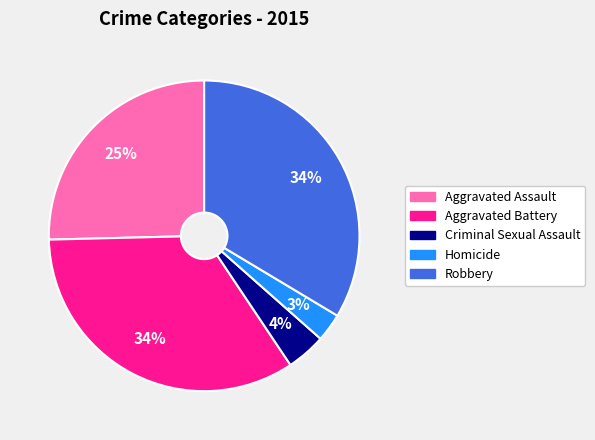

To the nearest percent, what portion does Robbery represent?

34%